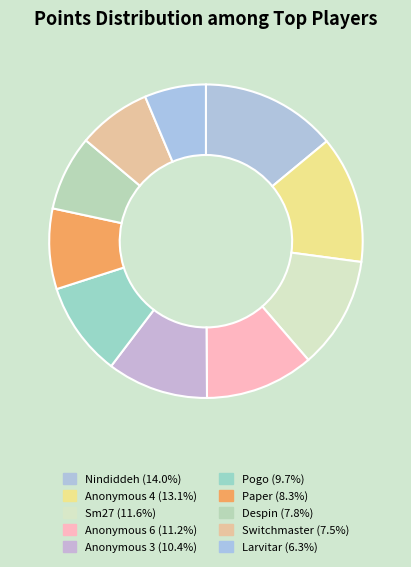

What percentage do Sm27 and Anonymous 3 together represent?

22.0%